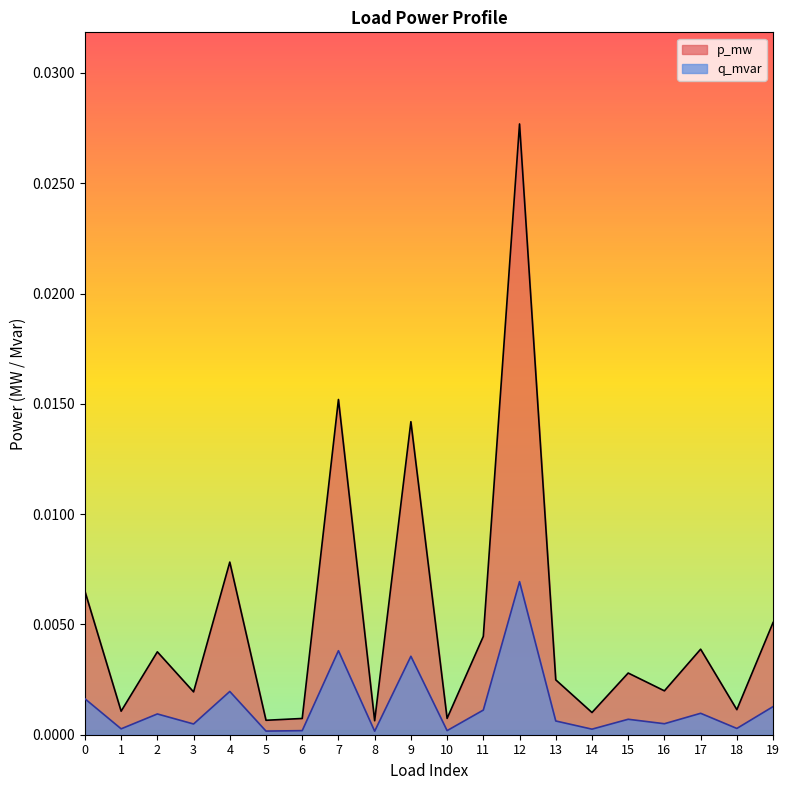

True or false: p_mw has a value of 0.0 at 15.

True